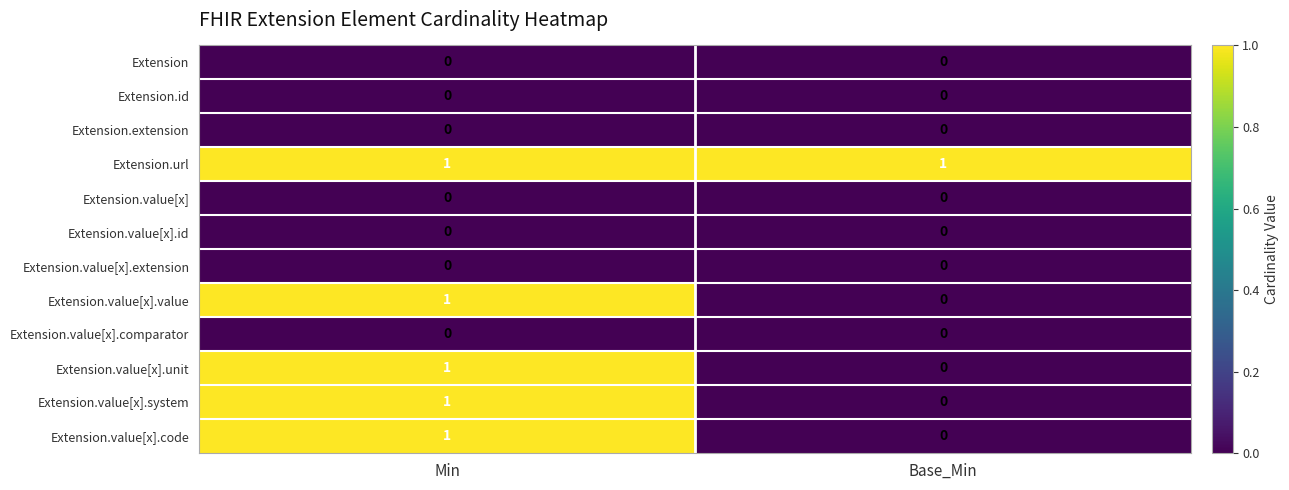

Reading right to left, extract all data points from this chart.

Extension: 0	0
Extension.id: 0	0
Extension.extension: 0	0
Extension.url: 1	1
Extension.value[x]: 0	0
Extension.value[x].id: 0	0
Extension.value[x].extension: 0	0
Extension.value[x].value: 0	1
Extension.value[x].comparator: 0	0
Extension.value[x].unit: 0	1
Extension.value[x].system: 0	1
Extension.value[x].code: 0	1